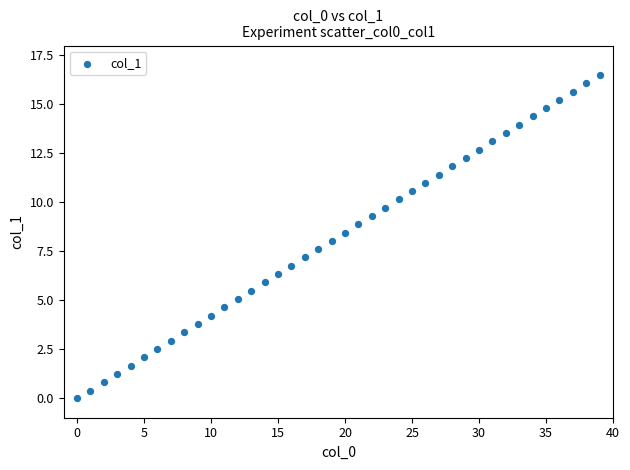

What is the range of Y values (max minus min)?

16.5